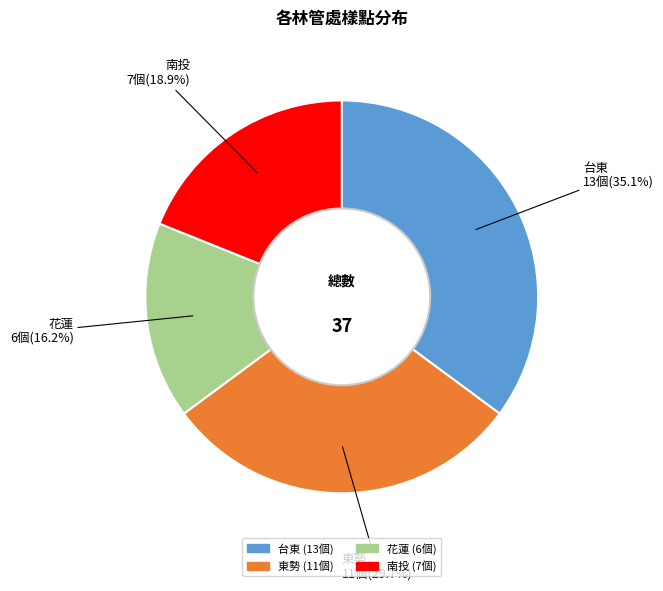

To the nearest percent, what is the difference between the largest and smallest slice percentages?

19%